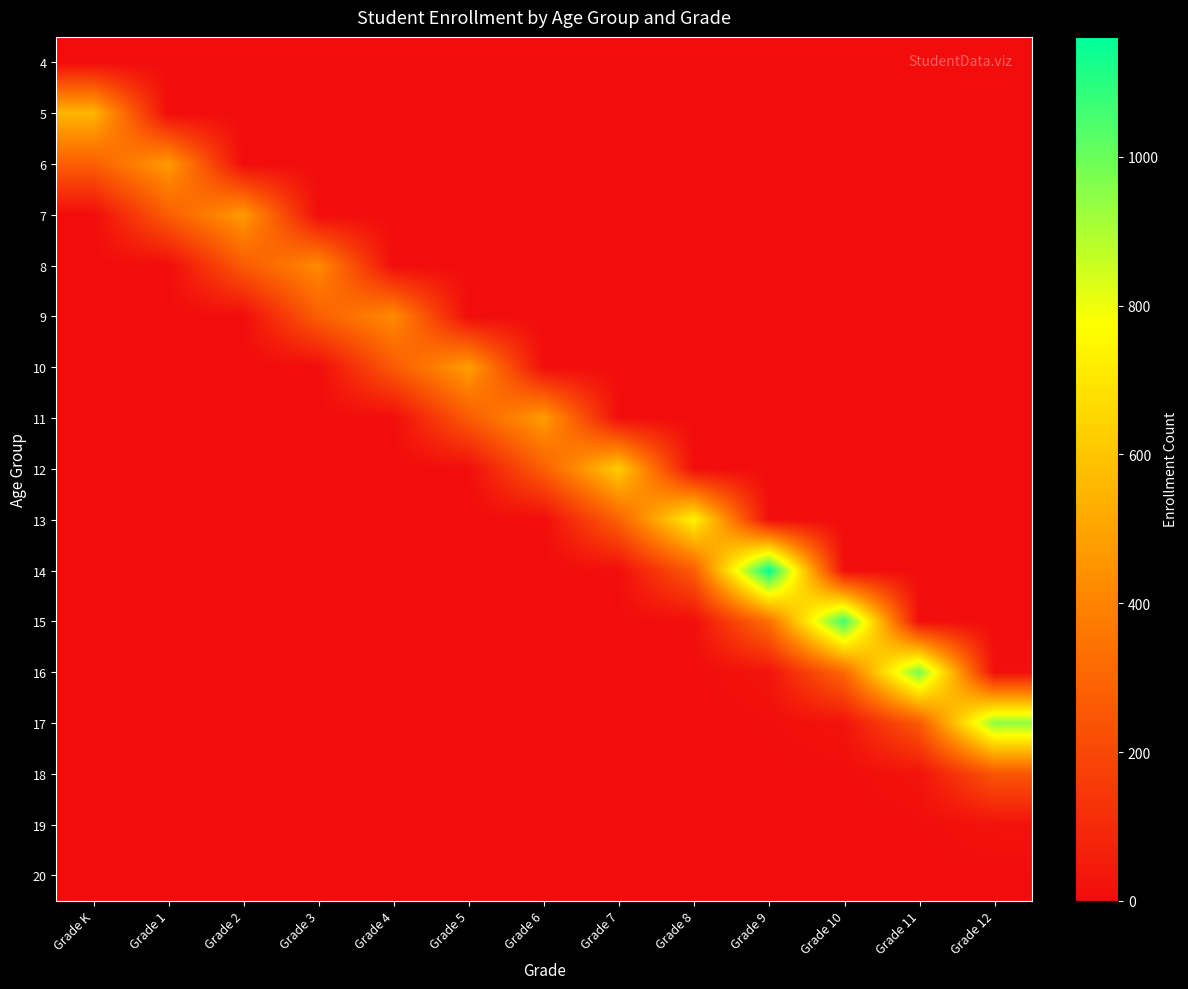

At which category does the chart reach its peak across all series?

Grade 9